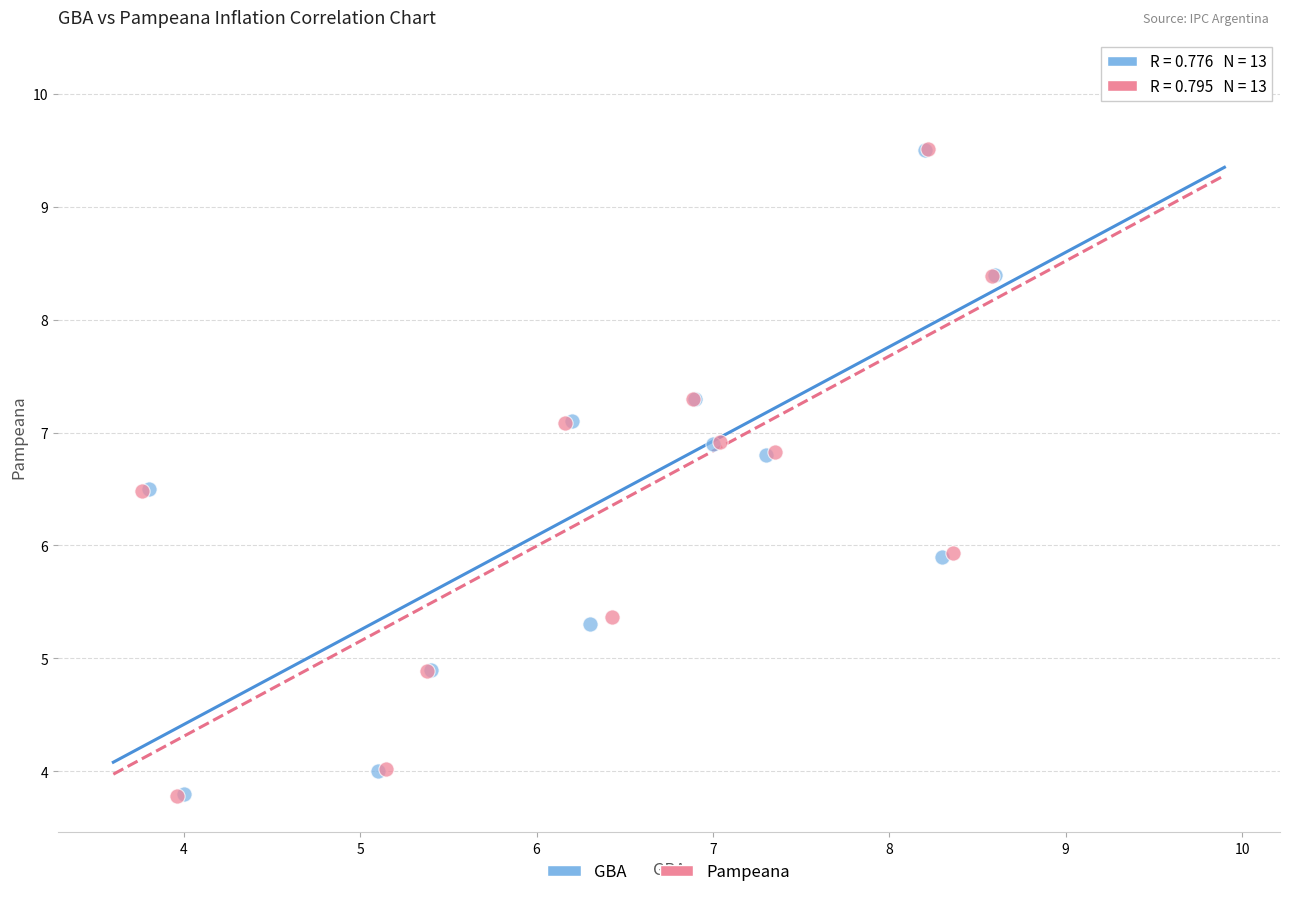

Which series has the largest Y range (max minus min)?

Pampeana